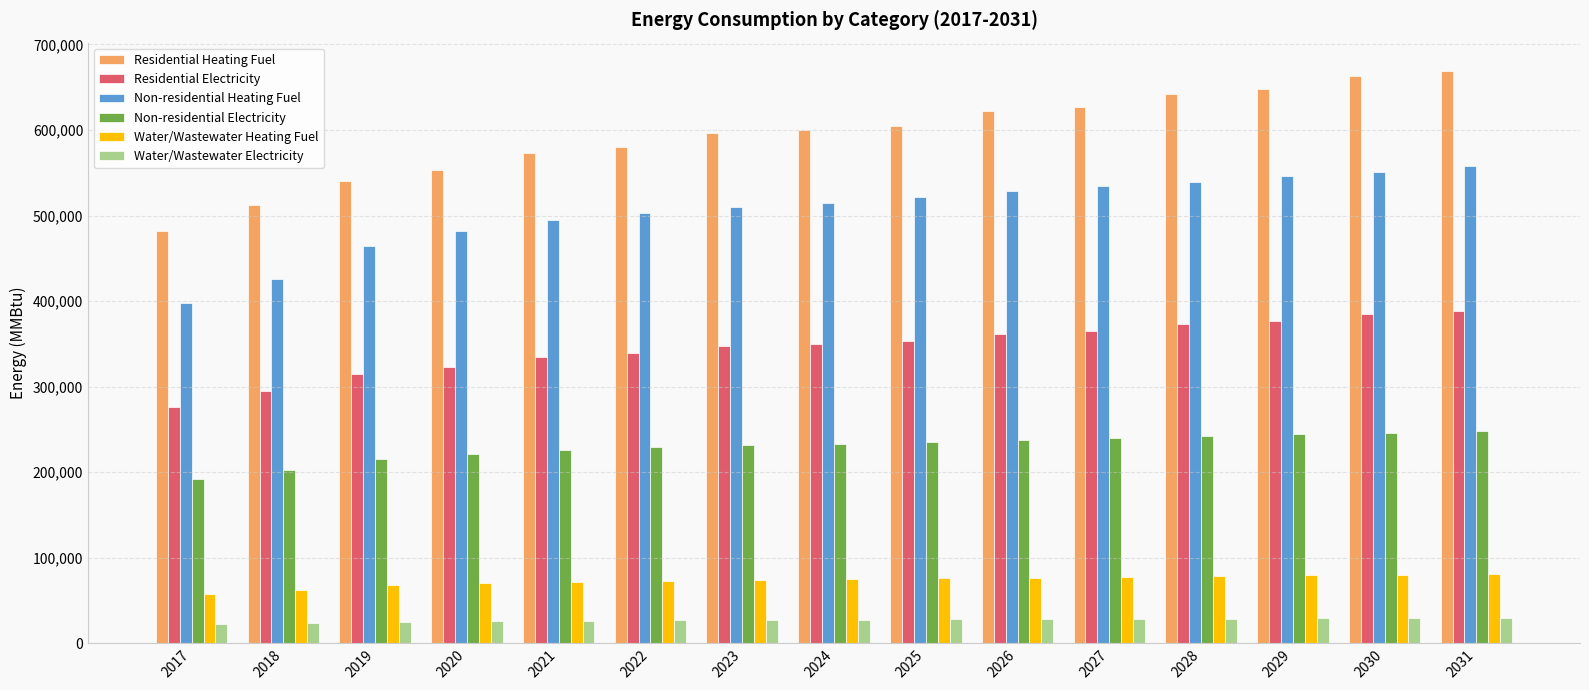

The value of Residential Heating Fuel at 2031 is 250052.0. True or false?

False